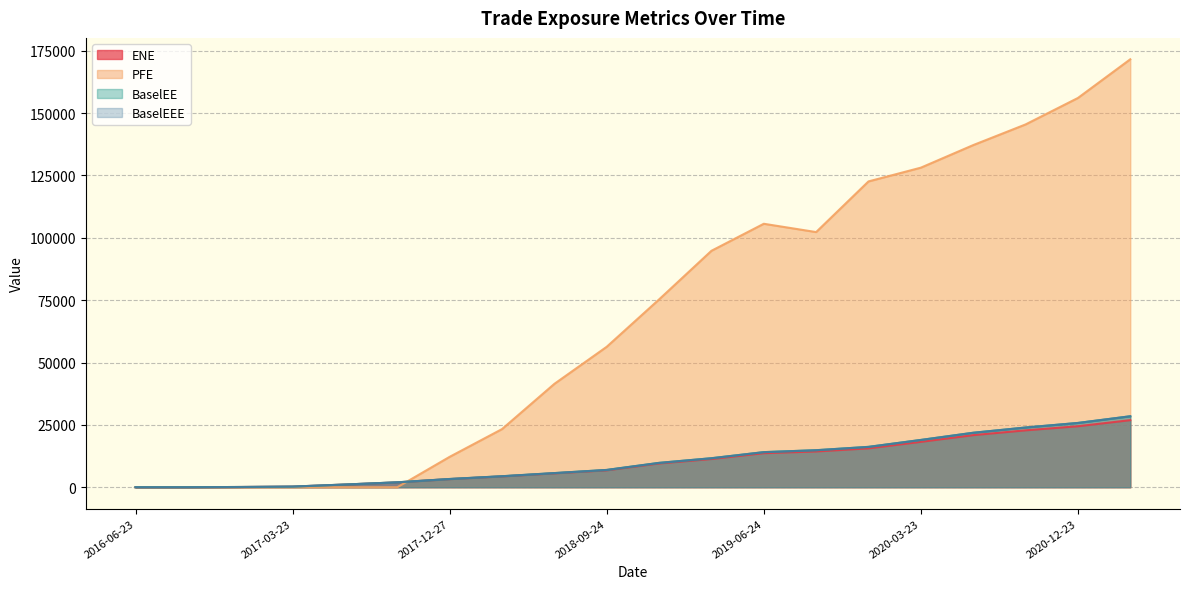

Which series has the widest spread of values?

PFE